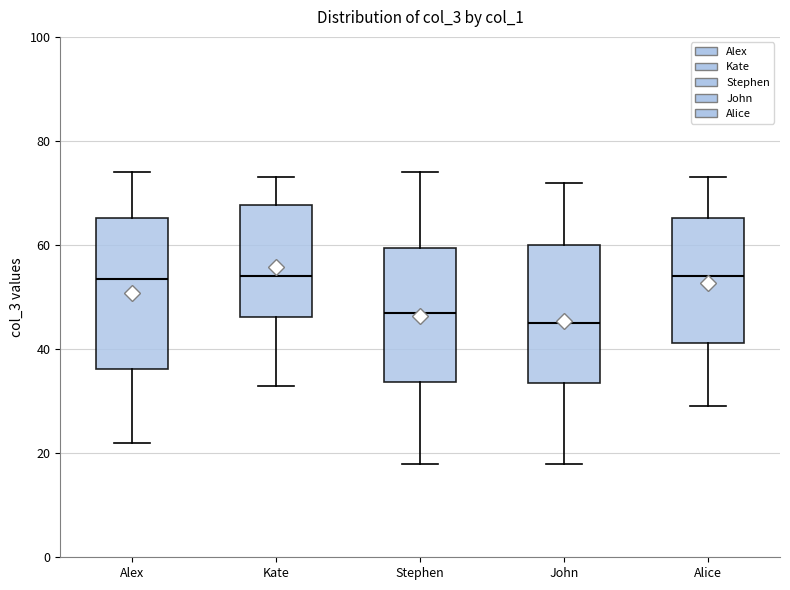

Reading left to right, read every box against the y-axis: the position of its median line, the range the box covers, and the ends of its whiskers. The values are not printed on the chart, so give them approximately, as read against the axis.

Alex: median 54, box 36 to 66, whiskers 22 to 74
Kate: median 54, box 46 to 68, whiskers 34 to 74
Stephen: median 48, box 34 to 60, whiskers 18 to 74
John: median 46, box 34 to 60, whiskers 18 to 72
Alice: median 54, box 42 to 66, whiskers 30 to 74